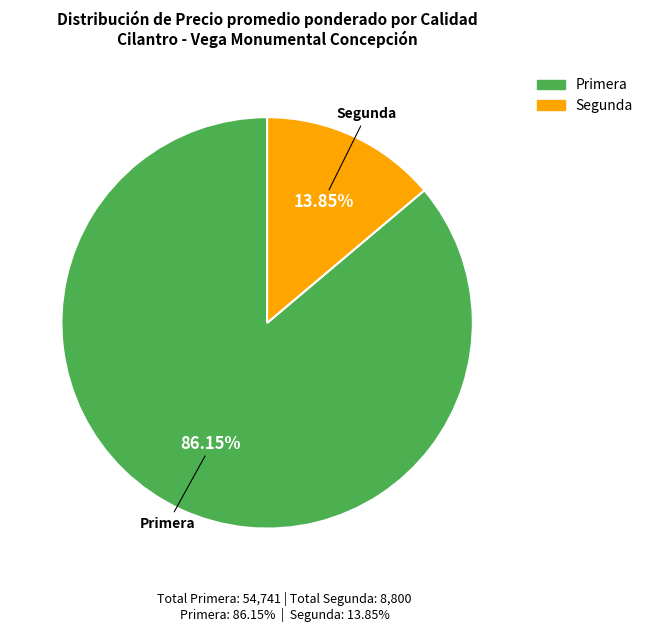

What is the smallest slice in the pie chart?

Segunda